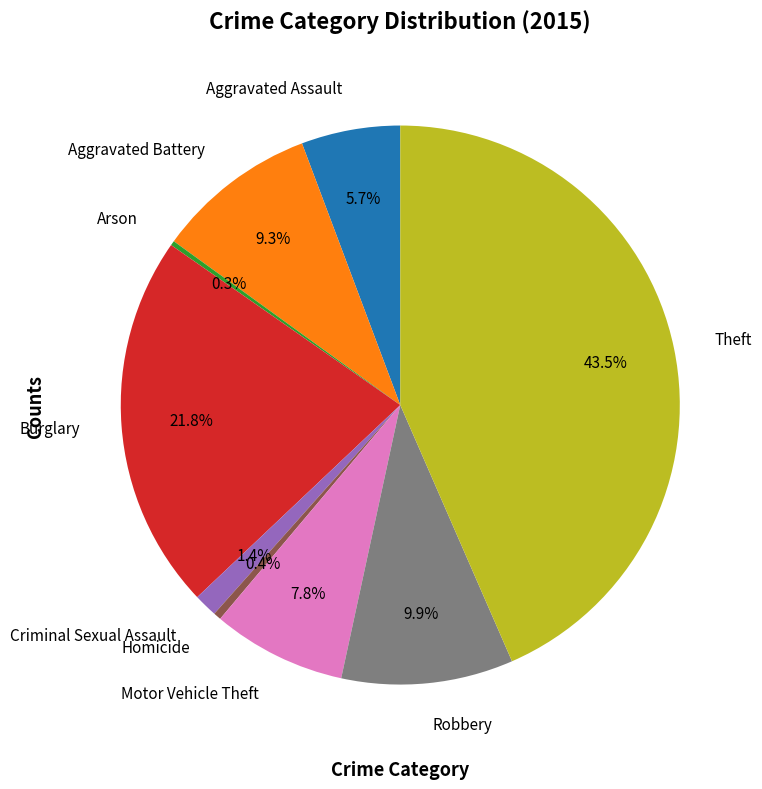

To the nearest percent, what percentage of the pie is Robbery?

10%